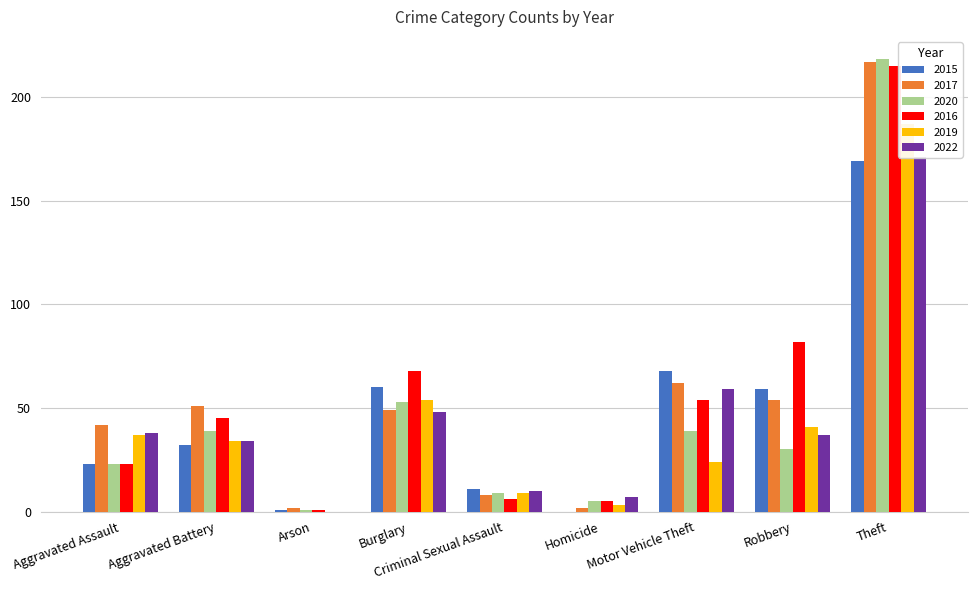

Reading left to right, extract all data points from this chart.

2015: 23	32	1	60	11	0	68	59	169
2017: 42	51	2	49	8	2	62	54	217
2020: 23	39	1	53	9	5	39	30	218
2016: 23	45	1	68	6	5	54	82	215
2019: 37	34	0	54	9	3	24	41	187
2022: 38	34	0	48	10	7	59	37	171